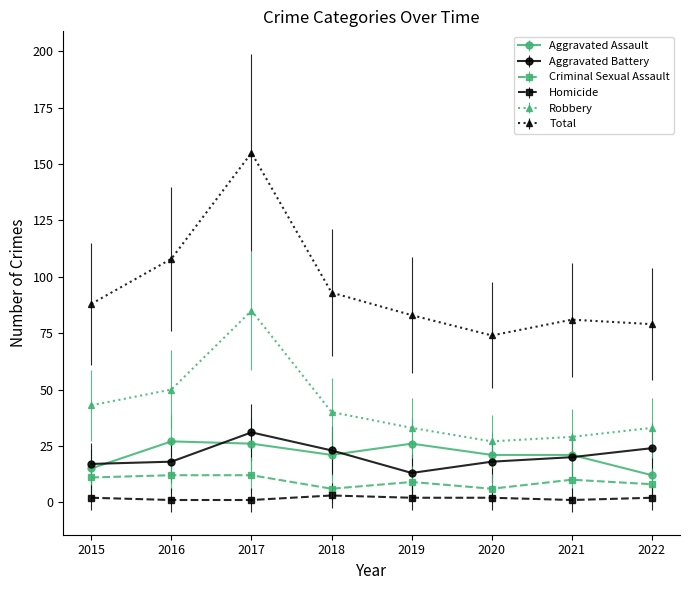

What is the value of the Criminal Sexual Assault point at the 6th from the left?

6